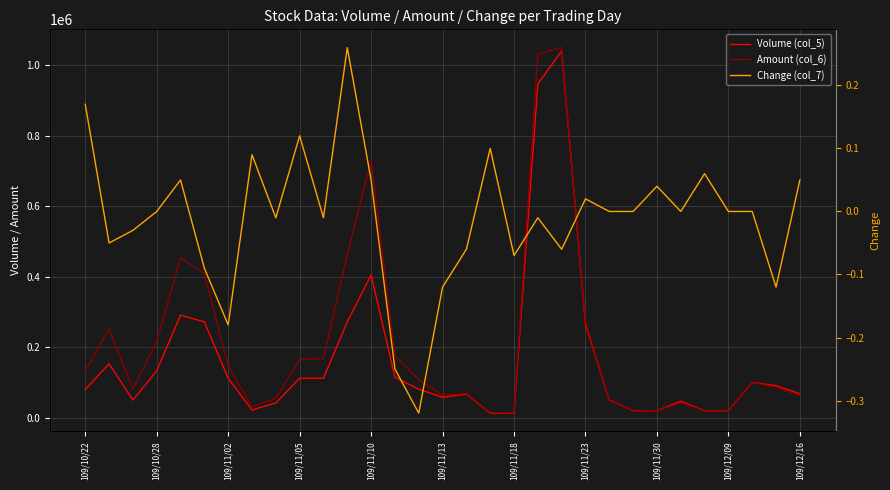

What is the spread (max minus min) of values at 25?

47000.0